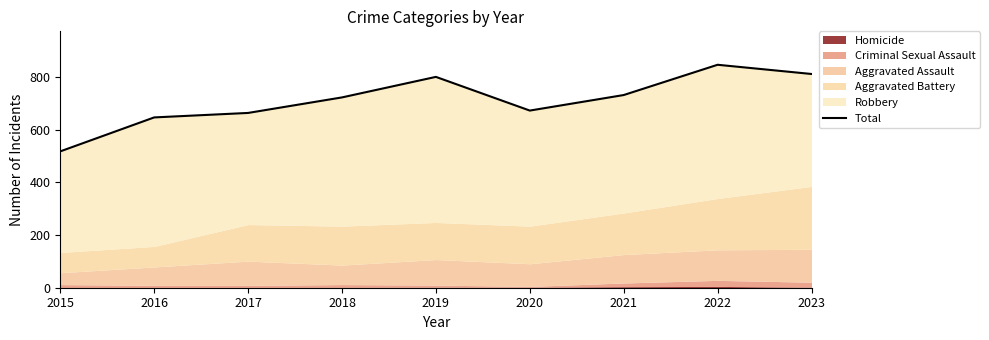

How many values exceed 723?

4